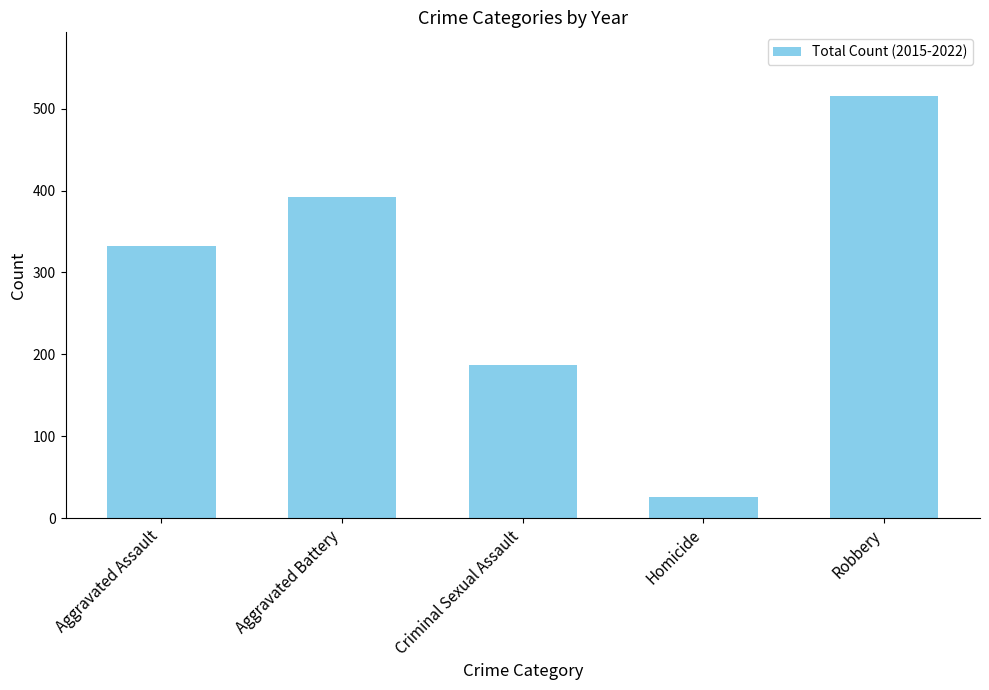

Reading left to right, what are all the values shown in this chart?

Aggravated Assault=332	Aggravated Battery=392	Criminal Sexual Assault=187	Homicide=26	Robbery=516